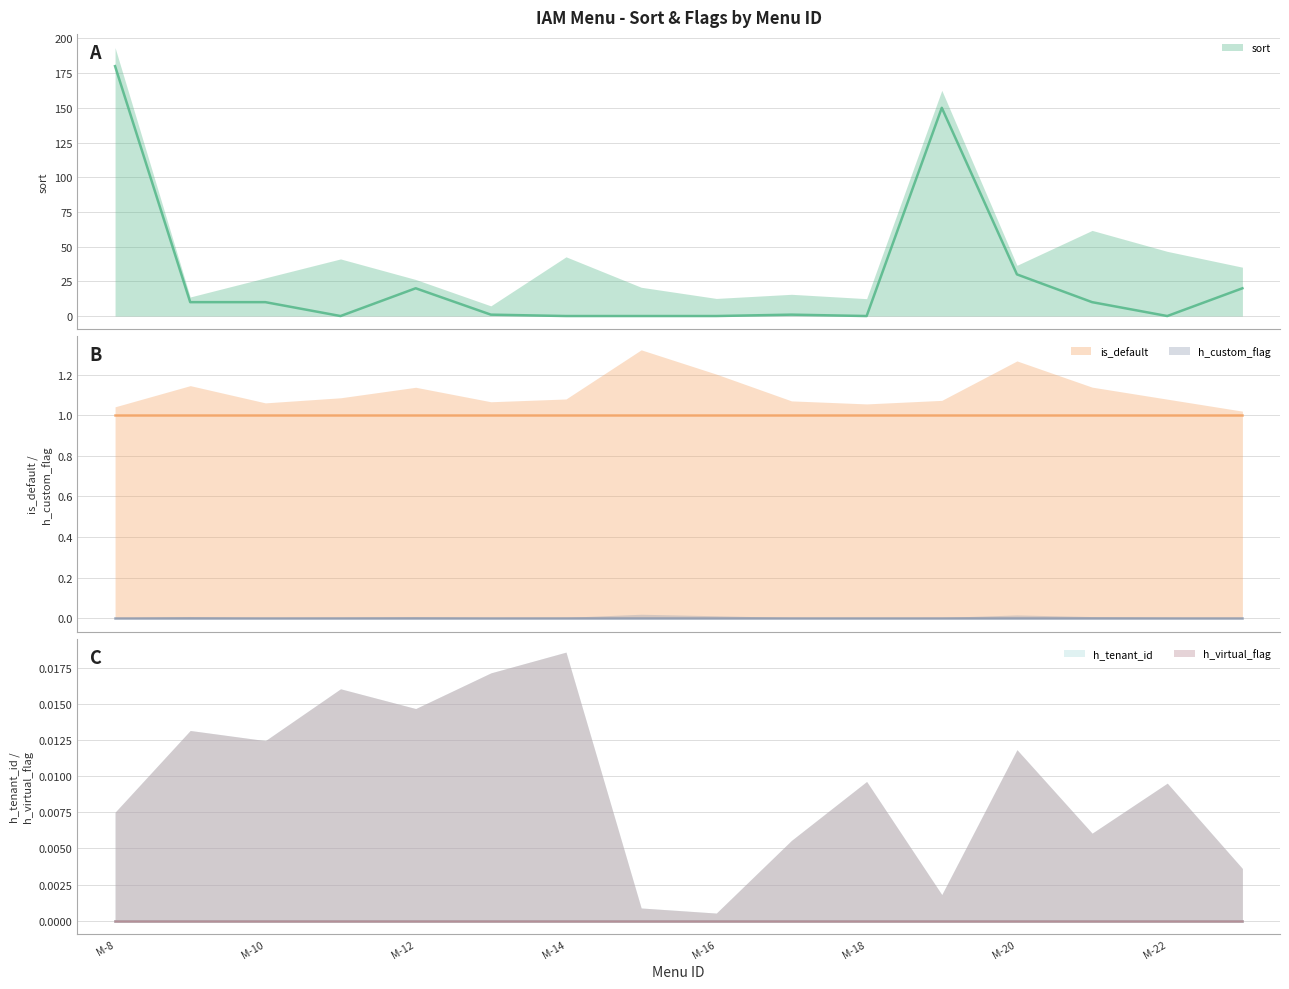

At which category is the sum across all series the highest?

iam_menu-8